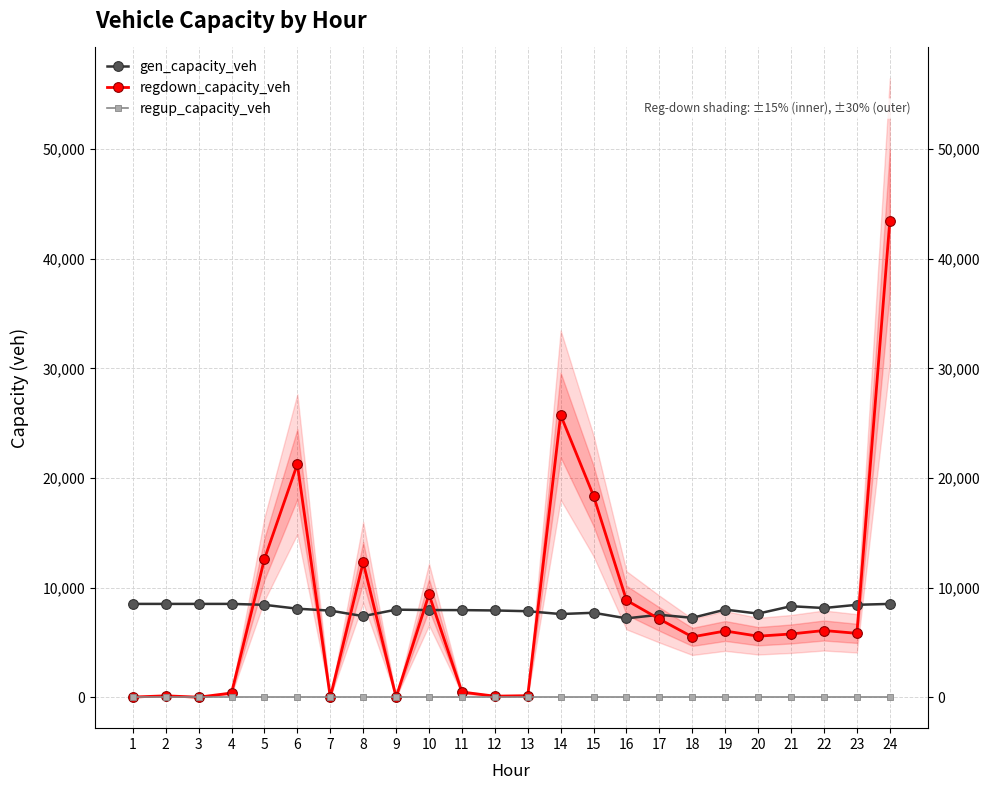

List the labels in order of gen_capacity_veh value, smallest first.

16, 18, 8, 17, 14, 20, 15, 13, 7, 12, 11, 10, 9, 19, 6, 22, 21, 5, 23, 1, 2, 3, 4, 24